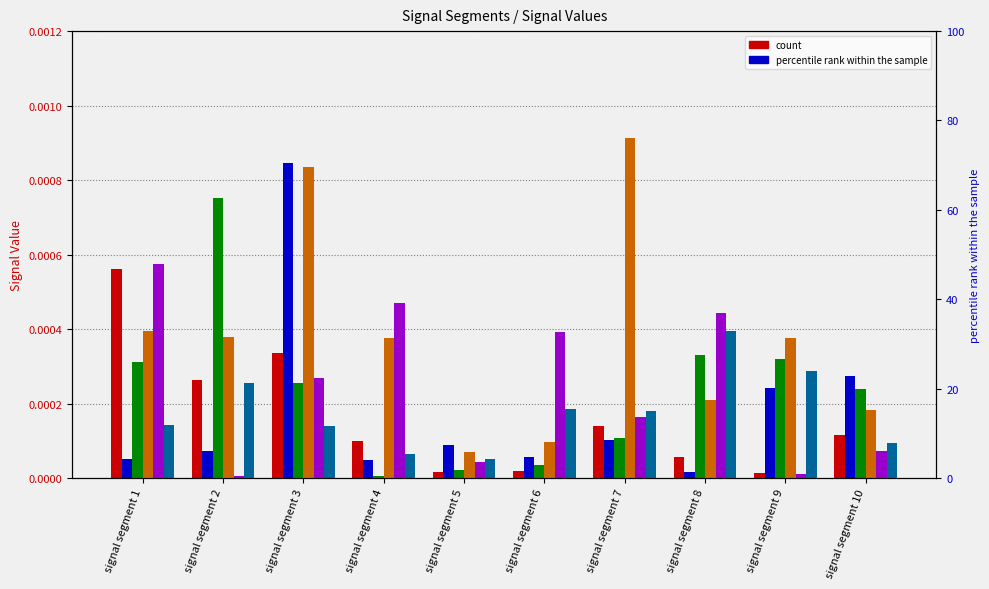

Rank the categories by Signal_Value_5 value from lowest to highest.

signal segment 2, signal segment 9, signal segment 5, signal segment 10, signal segment 7, signal segment 3, signal segment 6, signal segment 8, signal segment 4, signal segment 1